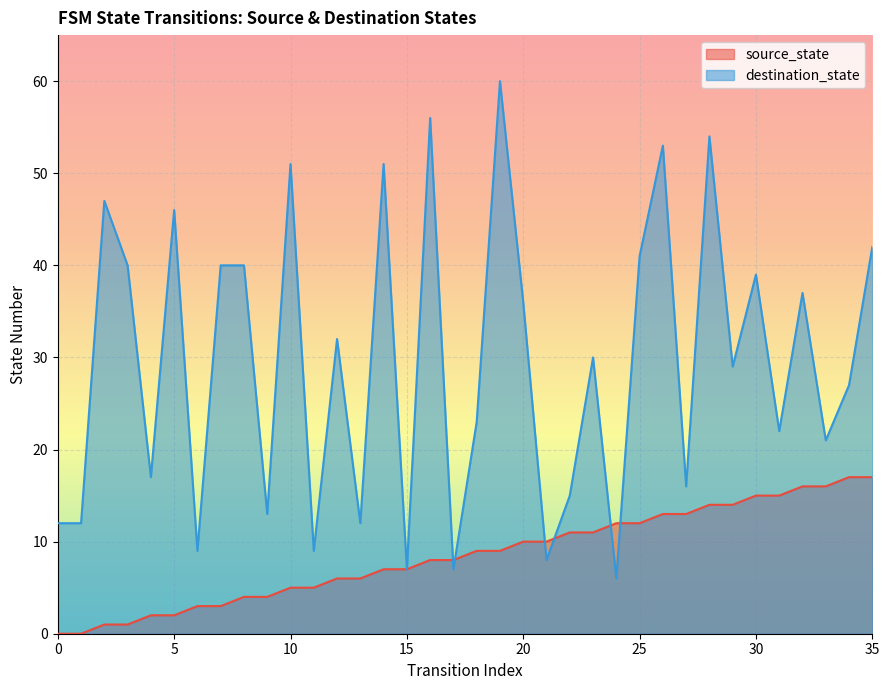

How many lines are shown in the chart?

2